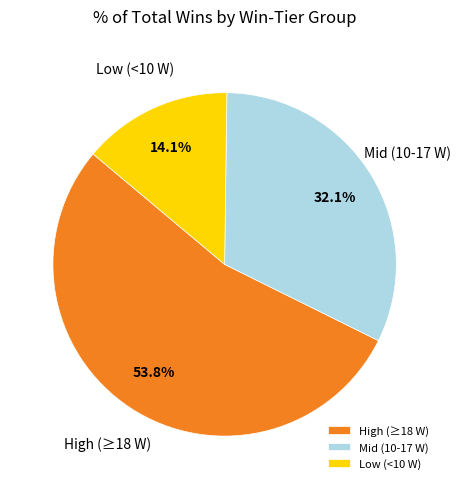

Is there any slice that represents more than half of the pie?

Yes